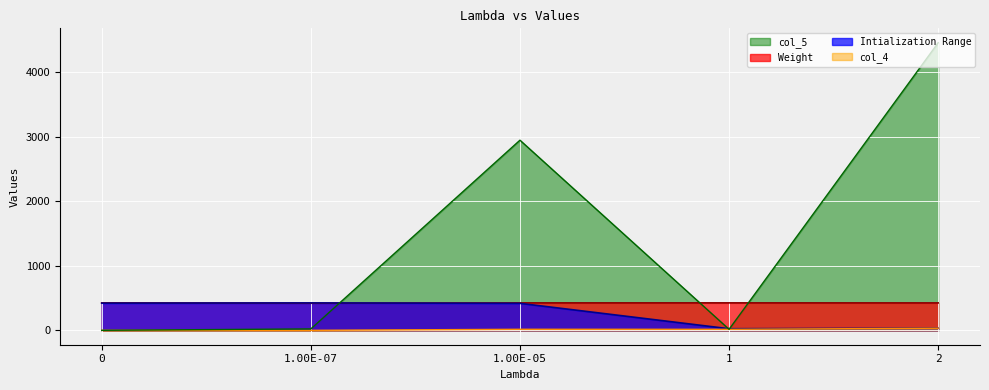

Reading right to left, list all the values displayed in this chart.

Weight: 2=424.9	1=425.4	1.00E-05=425.3	1.00E-07=420.4	0=425.3
Intialization Range: 2=32.3	1=24.8	1.00E-05=418.4	1.00E-07=424.9	0=420.9
col_4: 2=32.6	1=16.0	1.00E-05=16.4	1.00E-07=0.3	0=0.3
col_5: 2=4456.0	1=15.9	1.00E-05=2945.8	1.00E-07=22.1	0=0.3